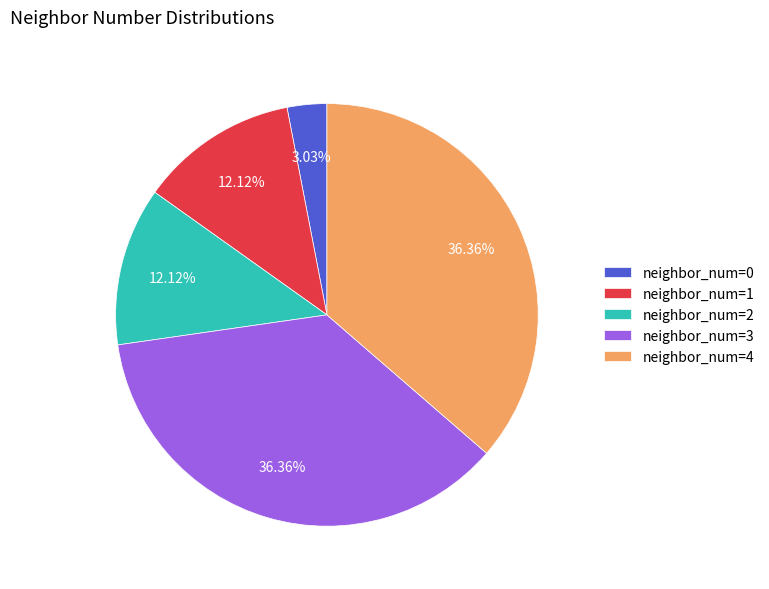

How many segments does this pie chart have?

5